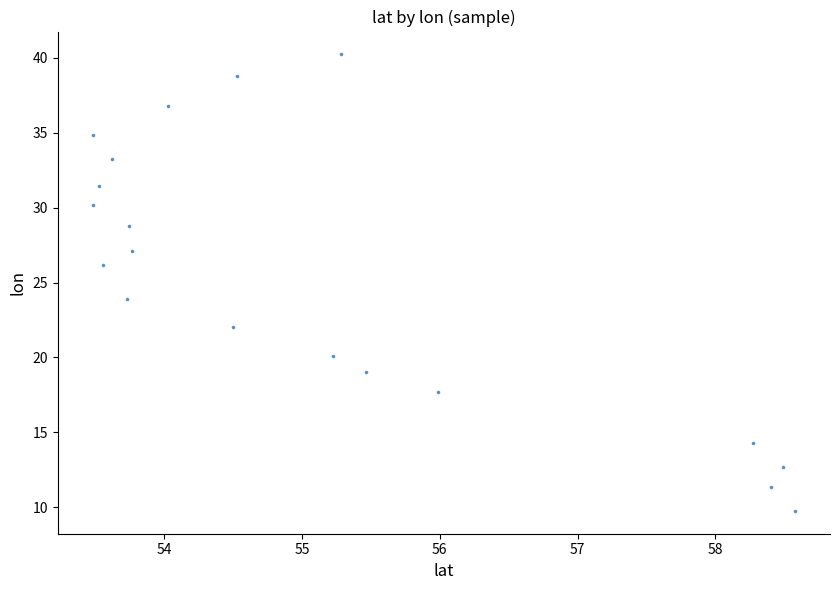

What is the range of Y values (max minus min)?

30.4